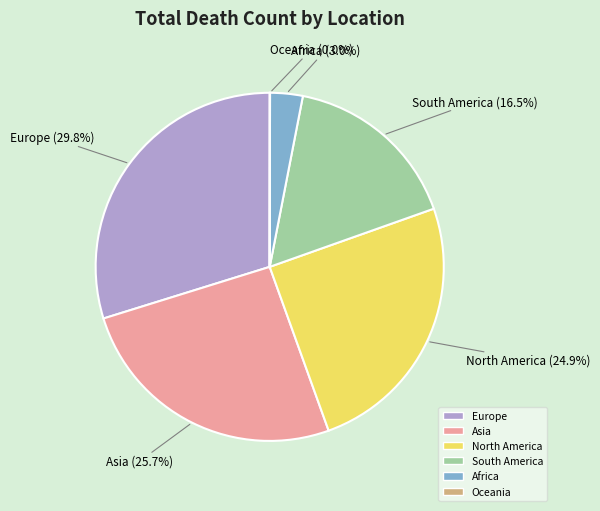

Which has a higher value, North America or Europe?

Europe